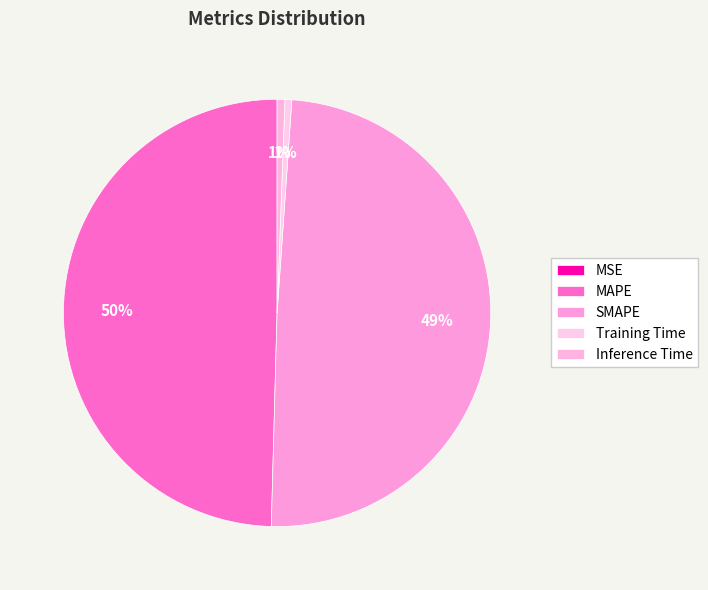

To the nearest percent, what is the difference between the largest and smallest slice percentages?

50%